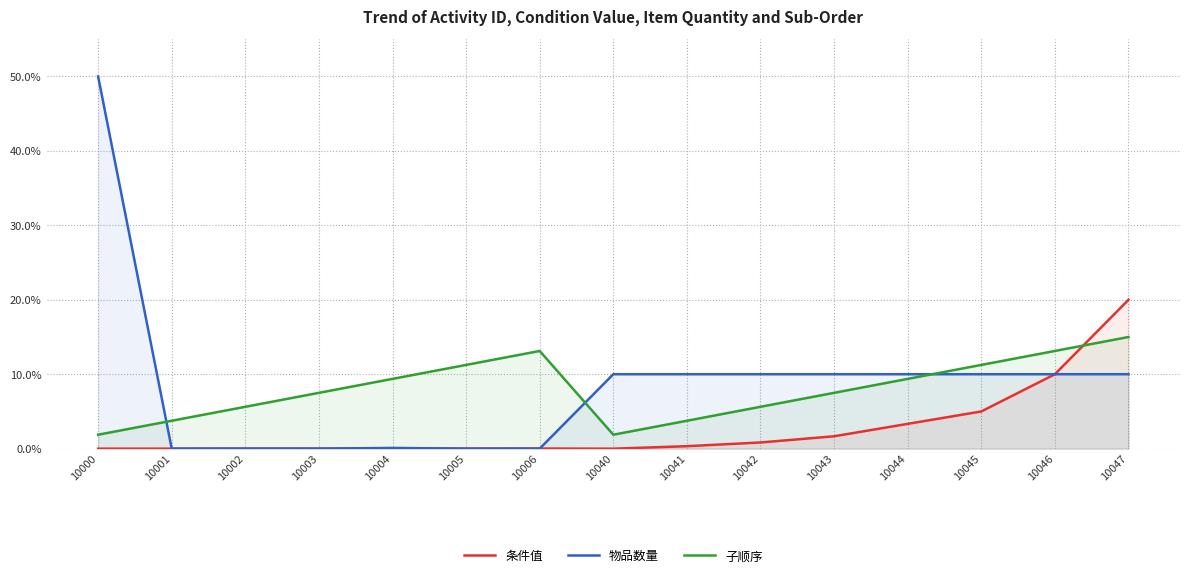

What is the spread (max minus min) of values at 10002?

5.6